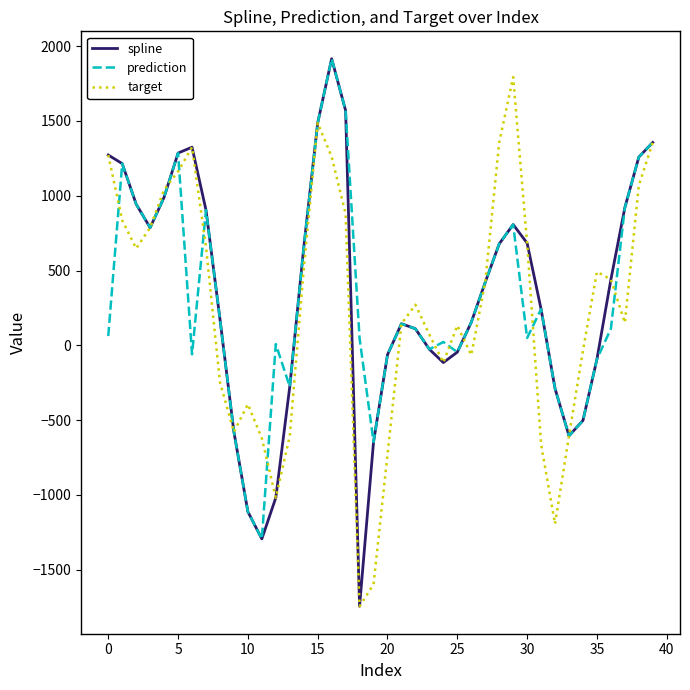

What is the average value of the prediction series?

318.0